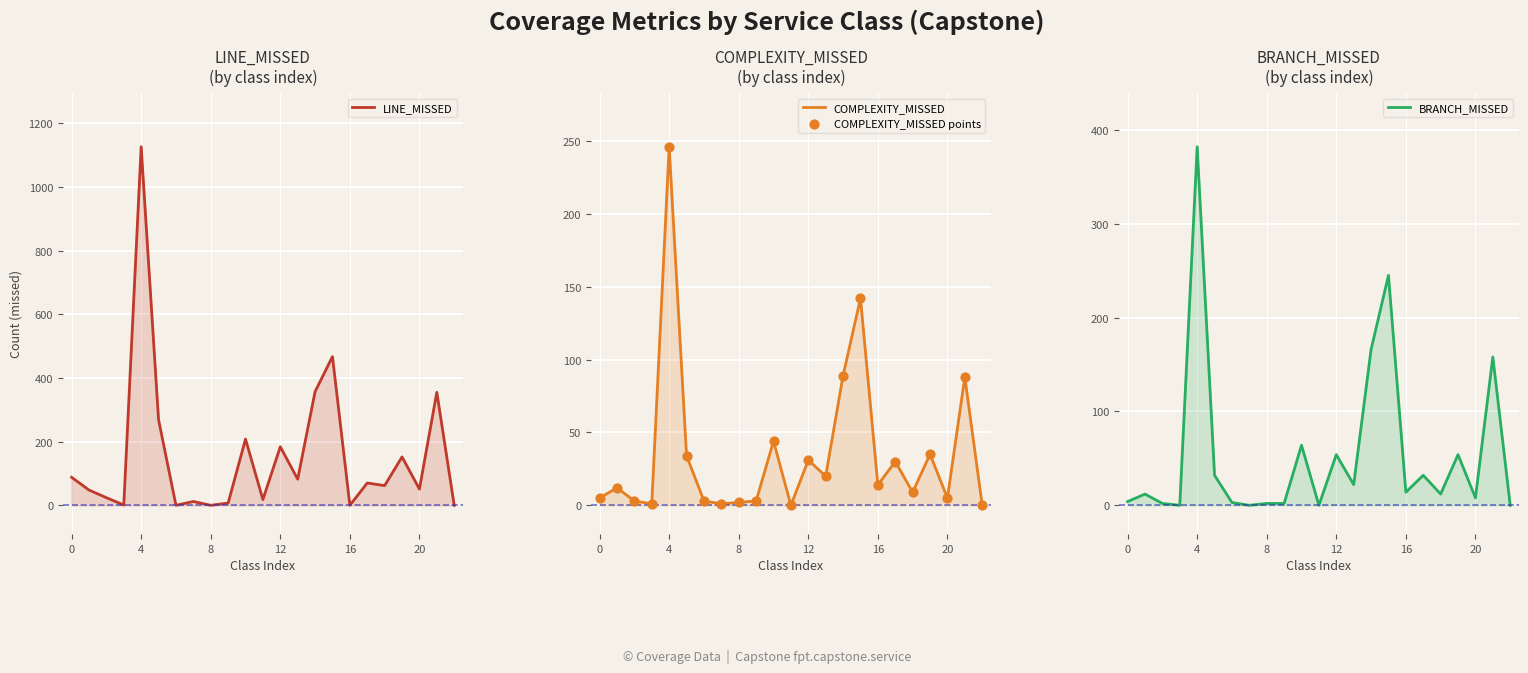

What are all the series names shown in the legend?

LINE_MISSED, COMPLEXITY_MISSED, COMPLEXITY_MISSED points, BRANCH_MISSED